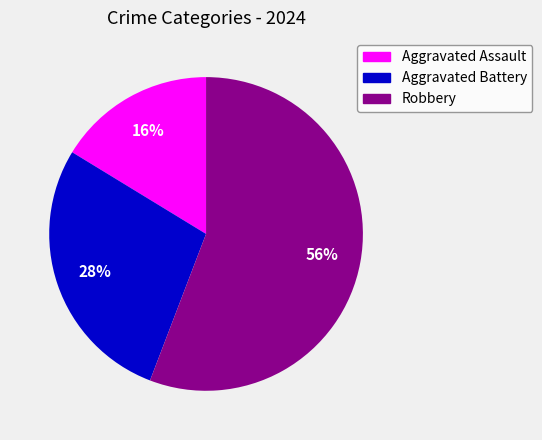

The Aggravated Assault slice represents 16% of the pie. True or false?

True